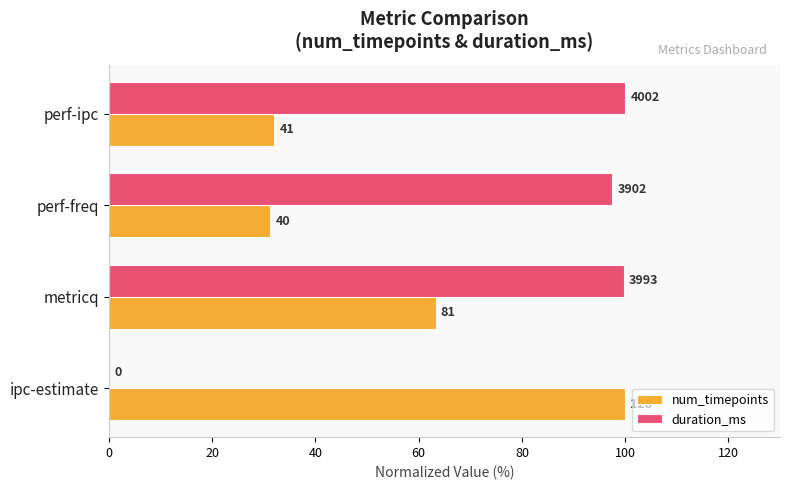

What are all the series names shown in the legend?

num_timepoints, duration_ms